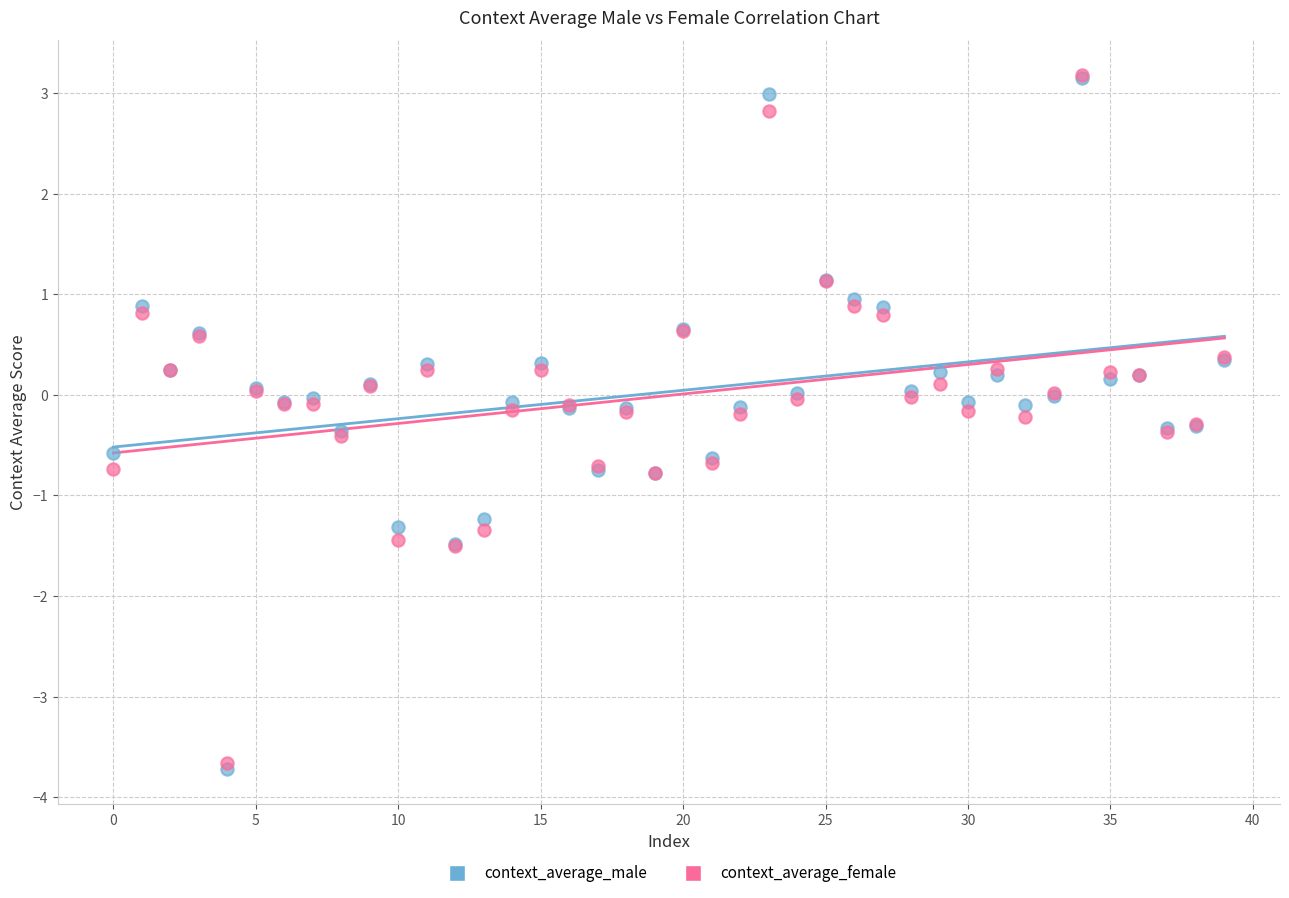

What are all the series names shown in the legend?

context_average_male, context_average_female